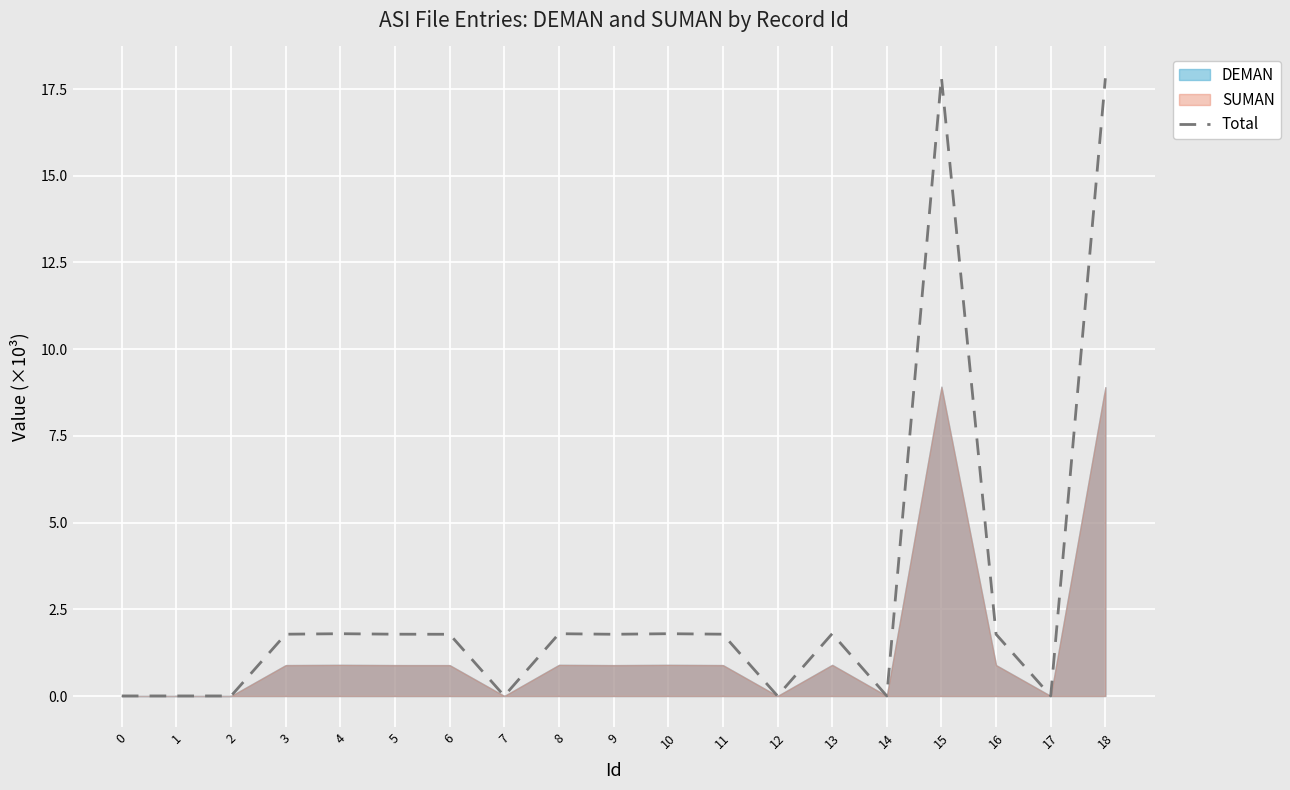

List the labels in order of value, largest first.

15, 18, 4, 8, 10, 13, 3, 5, 11, 6, 9, 16, 0, 1, 2, 7, 12, 14, 17